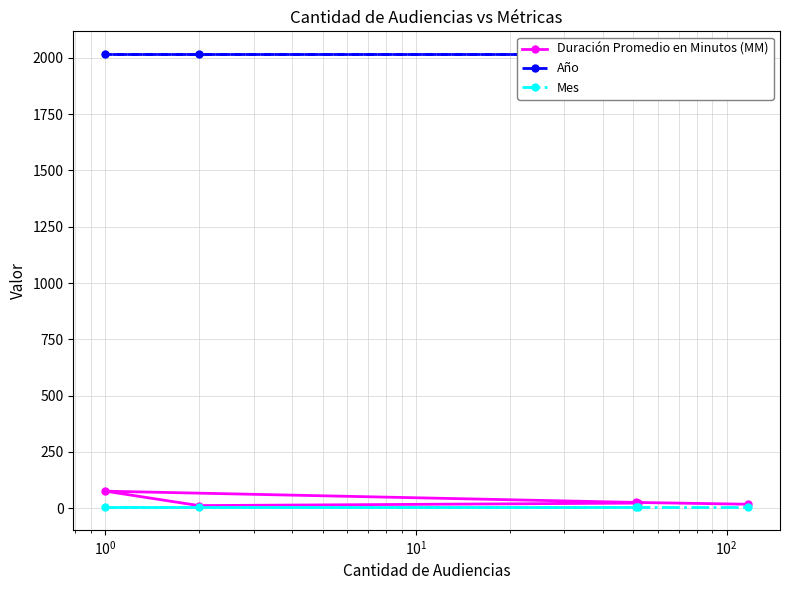

True or false: Mes and Duración Promedio en Minutos (MM) cross at least once.

False